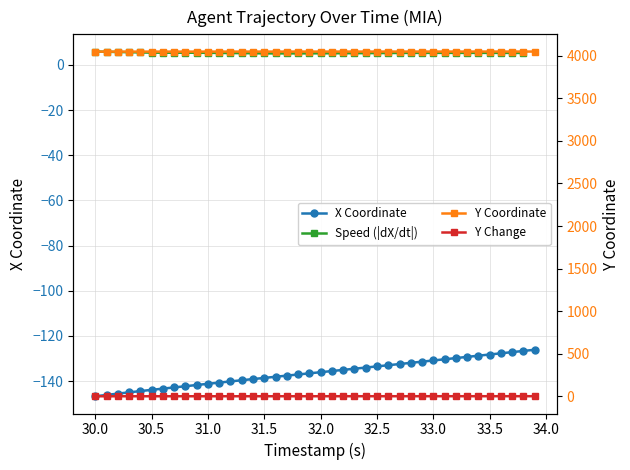

True or false: Y and X cross at least once.

False